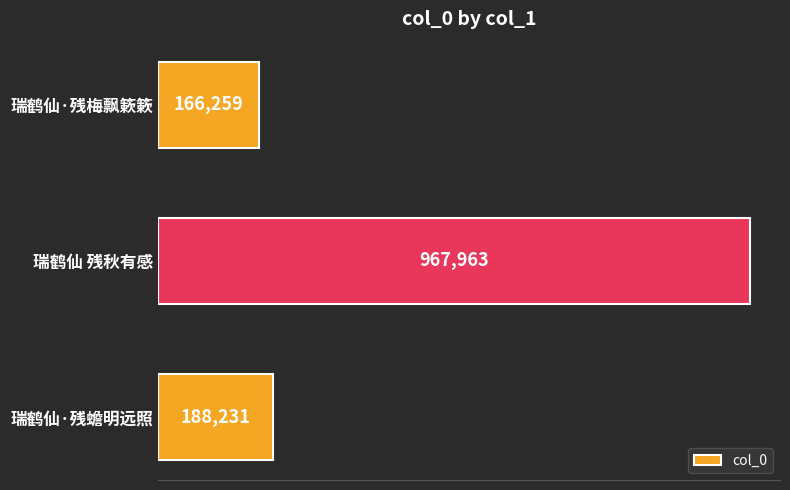

What is the minimum value shown in the chart?

166259